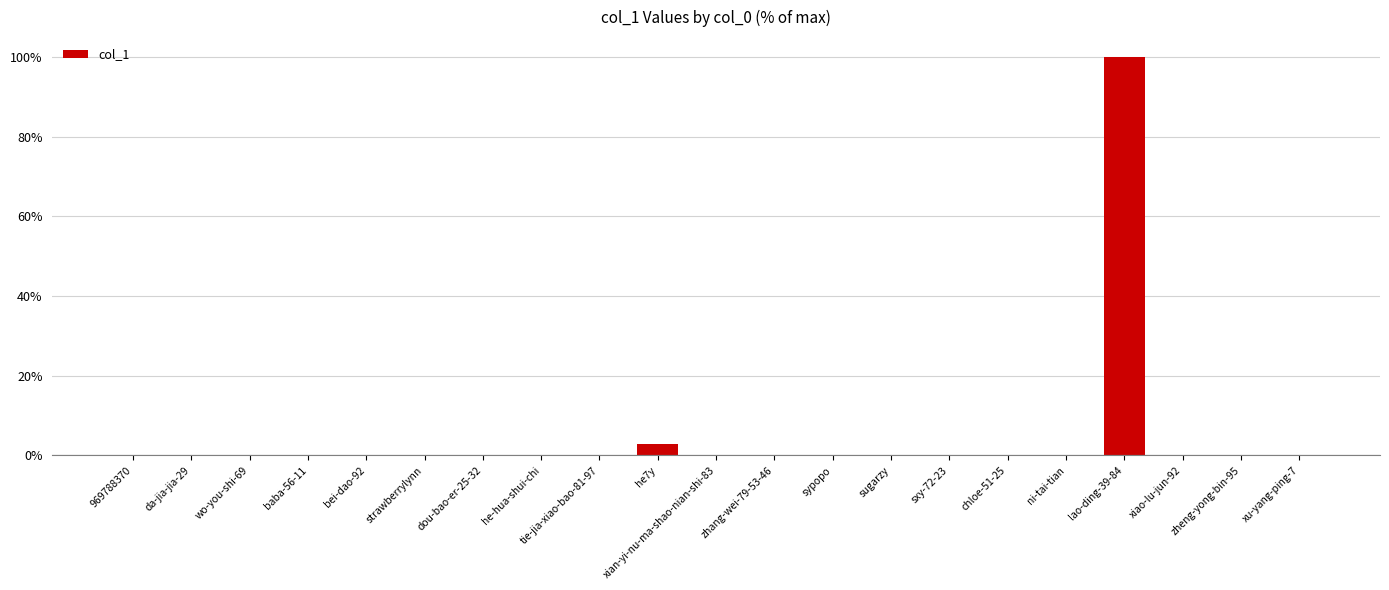

What is the maximum value shown in the chart?

100.0